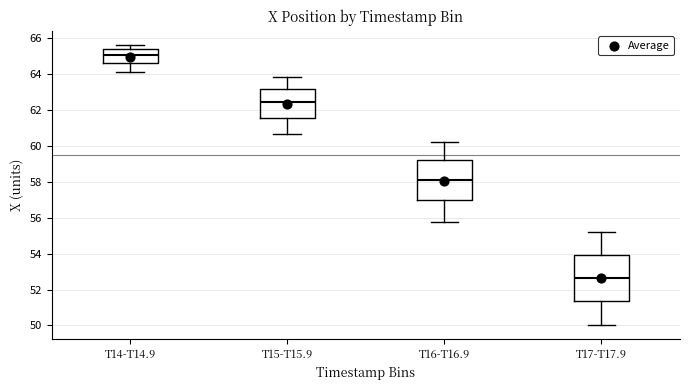

Where is the upper edge of the box for T16-T16.9 on the y-axis? The values are not printed on the chart, so give them approximately, as read against the axis.

59.2